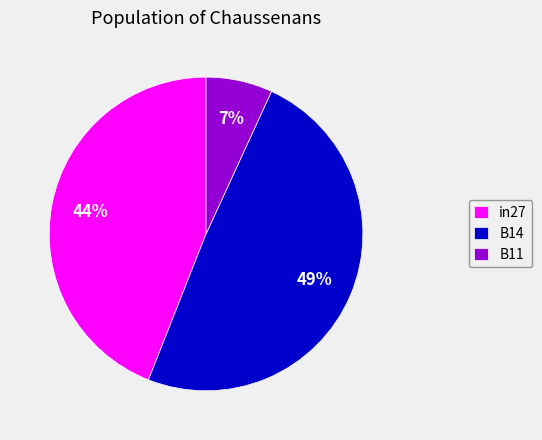

Which category has the smallest portion of the pie?

B11